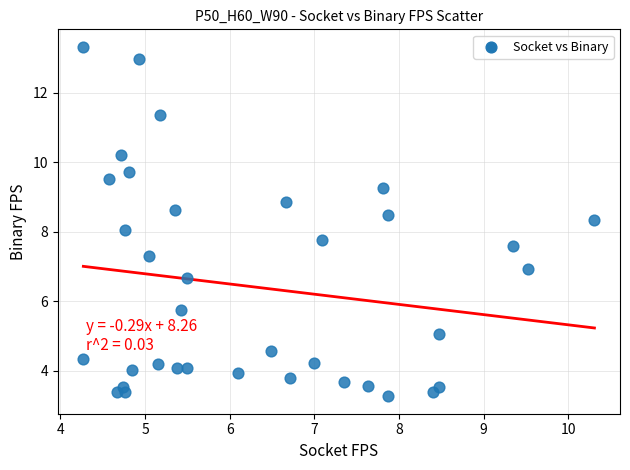

What is the range of X values (max minus min)?

6.0